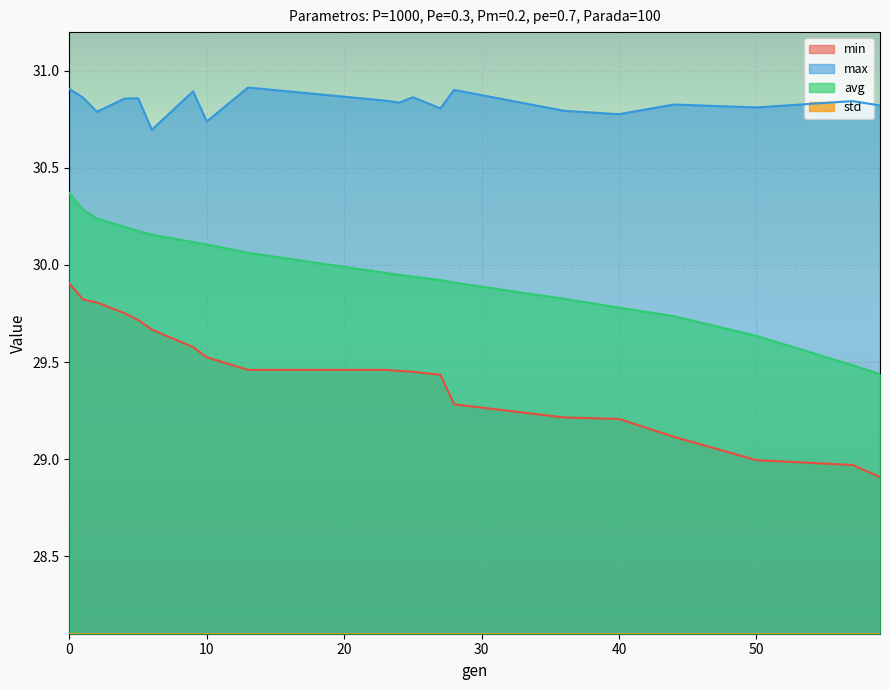

Reading left to right, extract all data points from this chart.

min: 29.9	29.8	29.8	29.8	29.7	29.7	29.6	29.5	29.5	29.5	29.5	29.4	29.4	29.3	29.2	29.2	29.1	29.0	29.0	28.9
max: 30.9	30.9	30.8	30.9	30.9	30.7	30.9	30.7	30.9	30.8	30.8	30.9	30.8	30.9	30.8	30.8	30.8	30.8	30.8	30.8
avg: 30.4	30.3	30.2	30.2	30.2	30.2	30.1	30.1	30.1	30.0	29.9	29.9	29.9	29.9	29.8	29.8	29.7	29.6	29.5	29.4
std: 0.2	0.2	0.2	0.2	0.2	0.2	0.2	0.2	0.2	0.3	0.3	0.3	0.3	0.3	0.3	0.3	0.4	0.4	0.5	0.5